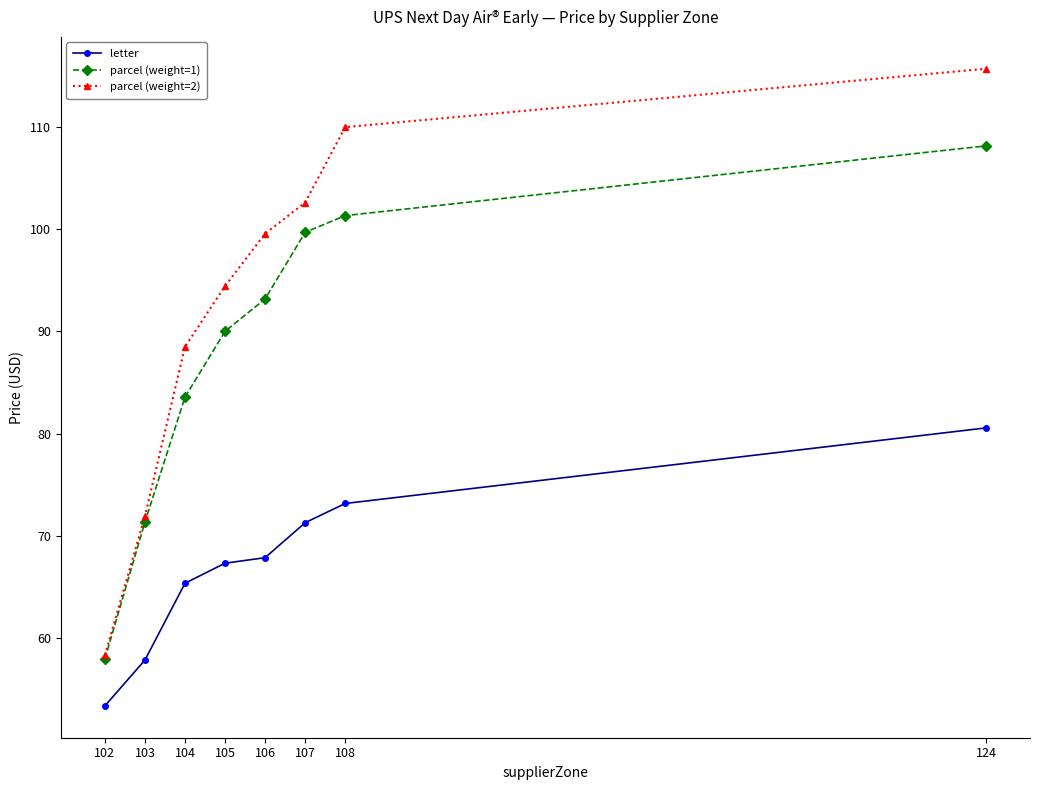

True or false: parcel (weight=2) has more than 1 interior local peaks.

False